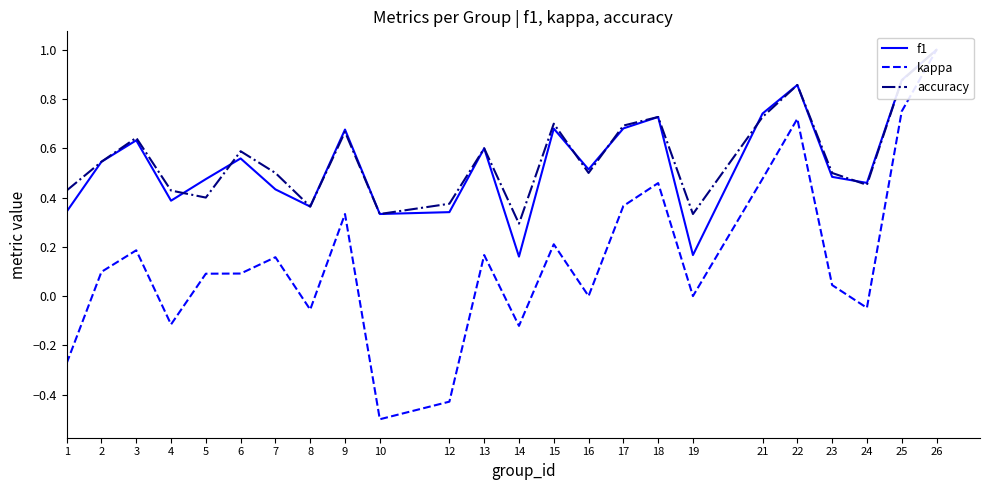

Rank the categories by accuracy value from highest to lowest.

26, 25, 22, 18, 21, 15, 17, 9, 3, 13, 6, 2, 7, 16, 23, 24, 1, 4, 5, 12, 8, 10, 19, 14